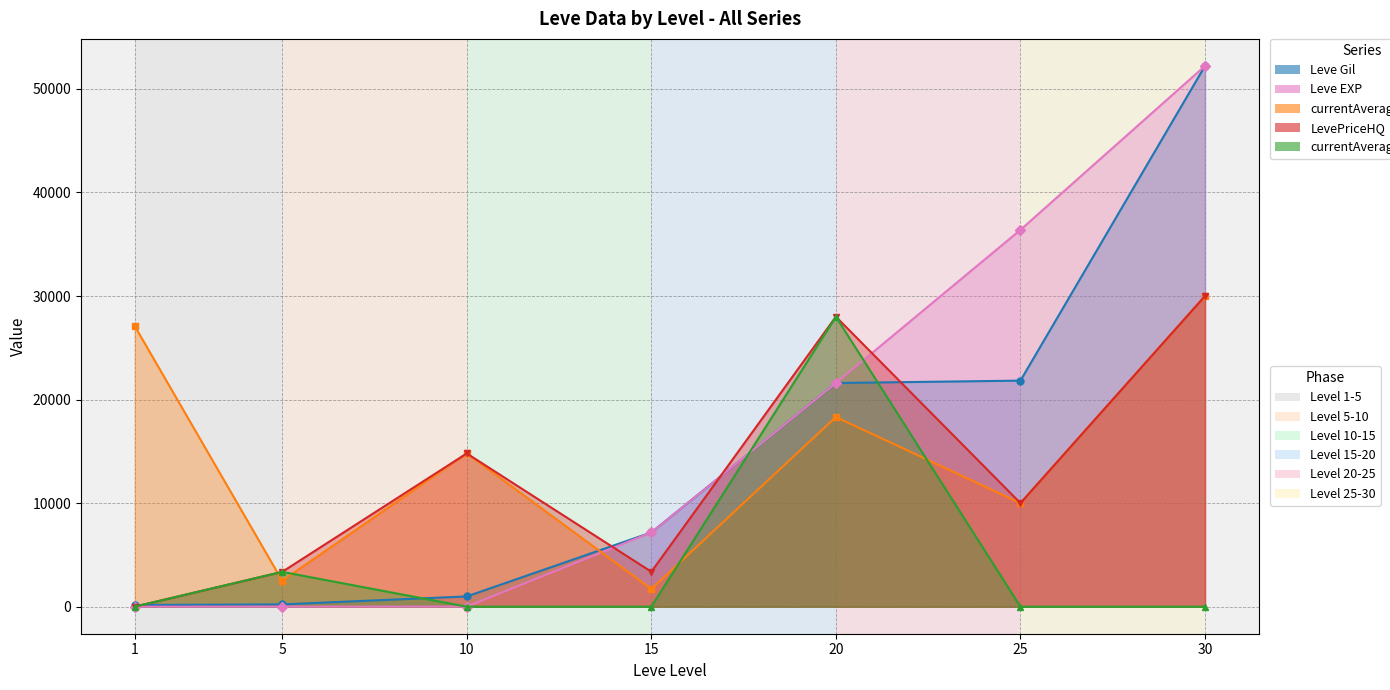

What is the difference between the Leve Gil values at 20 and 25?

230